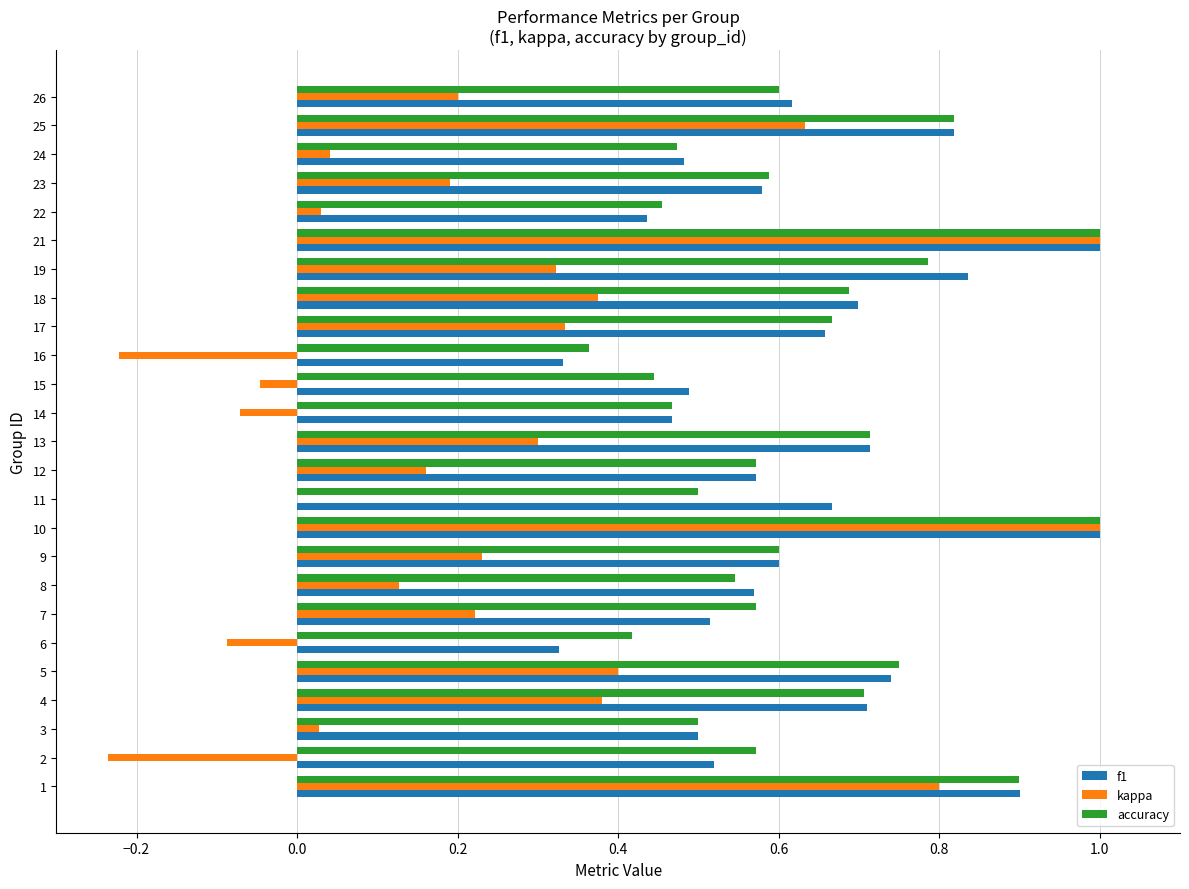

Is the value of f1 at 24 greater than the value of kappa at 7?

Yes